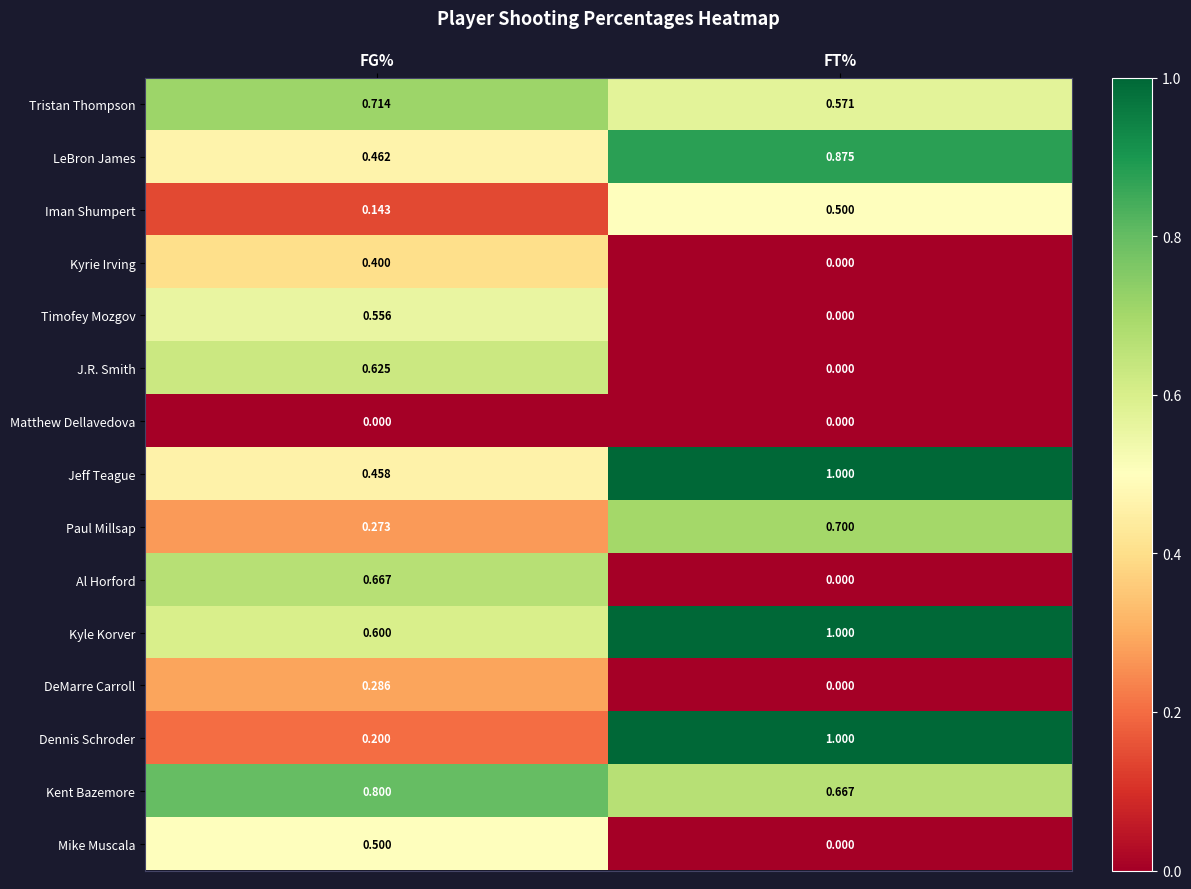

At which category does the chart reach its peak across all series?

FT%